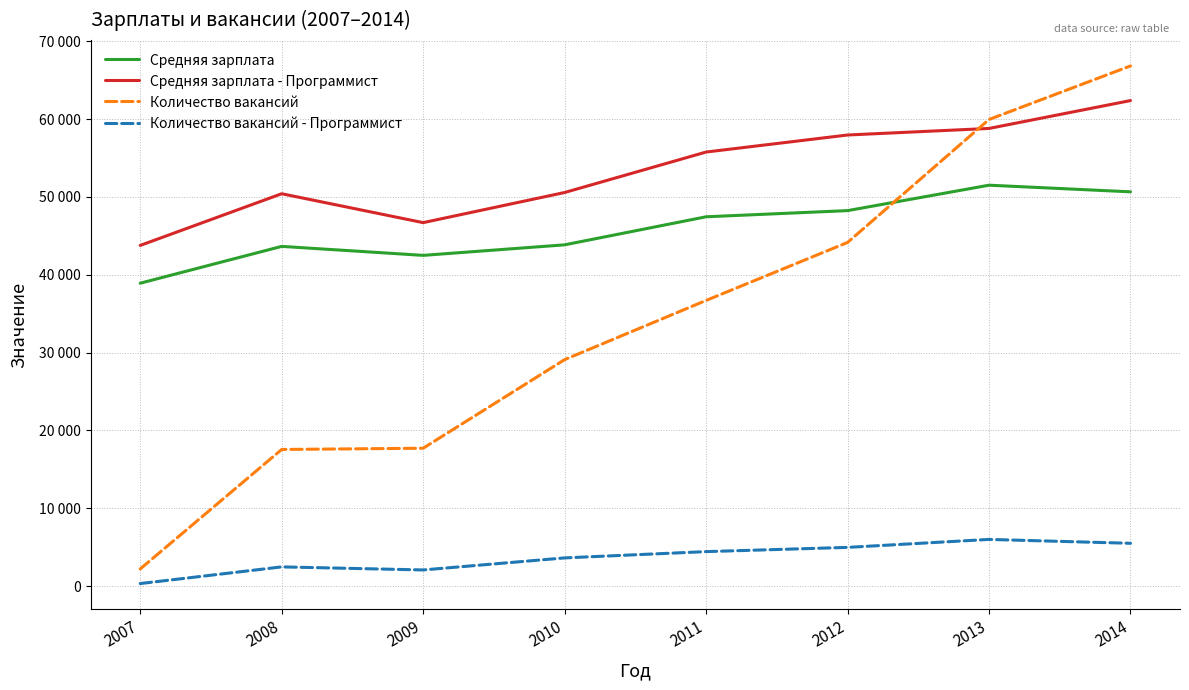

What is the minimum value shown in the chart?

317